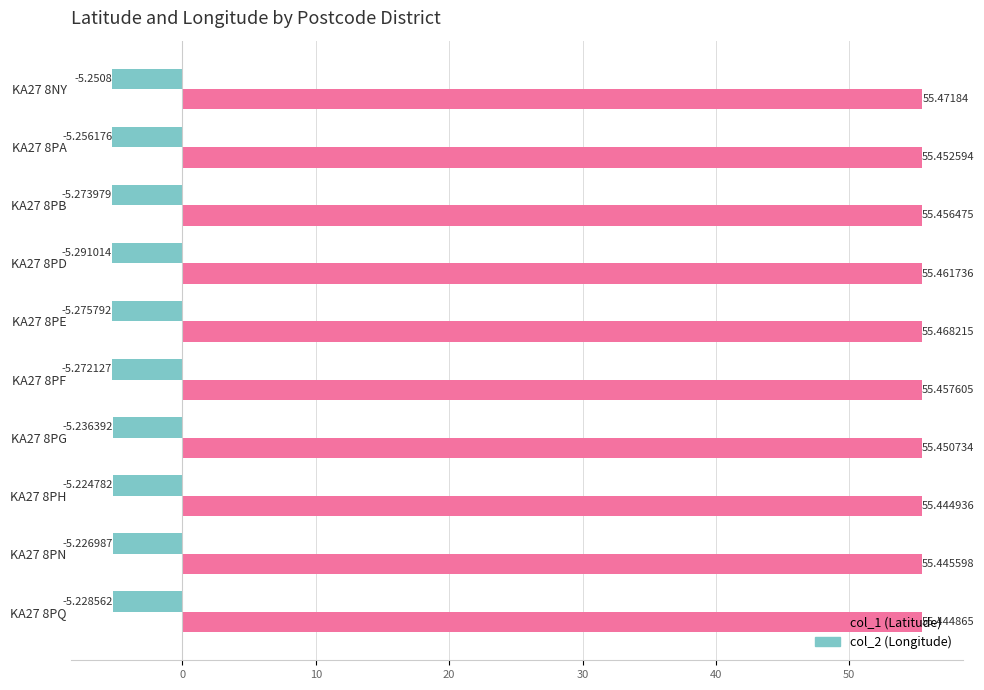

Which category has the highest value across all series?

KA27 8NY